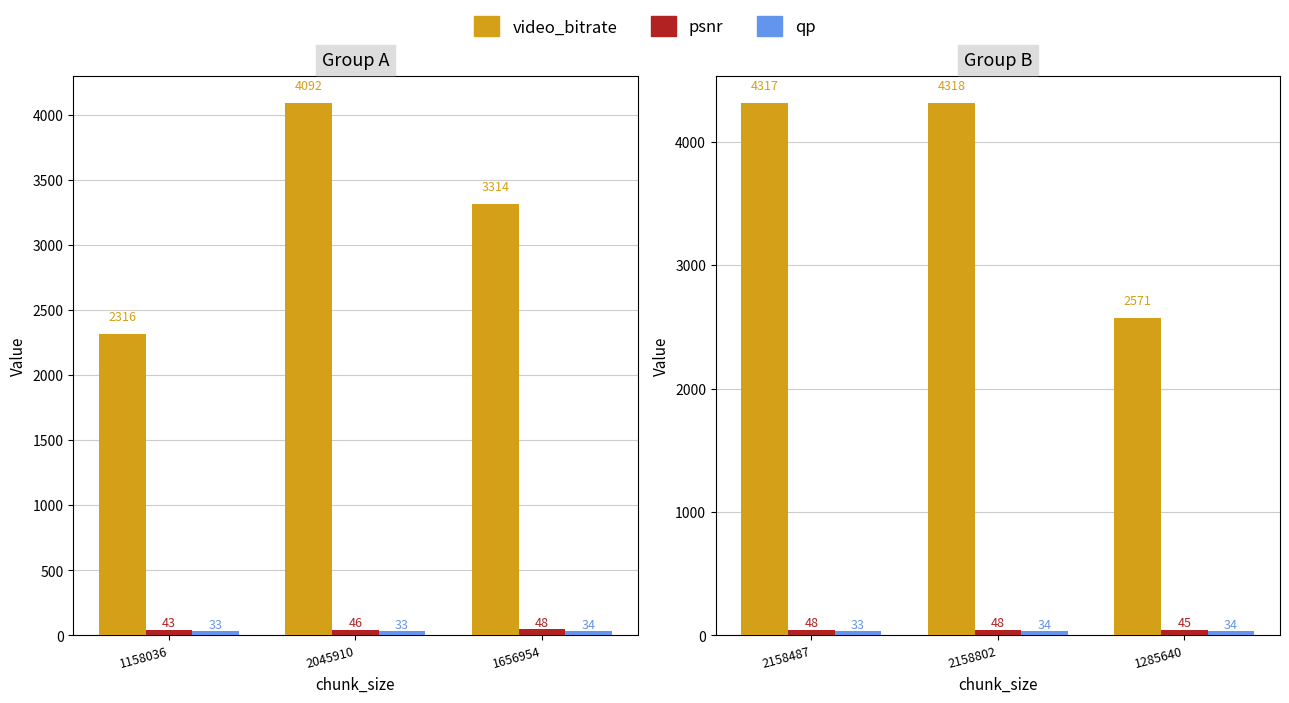

How many psnr values are between 45 and 47?

1